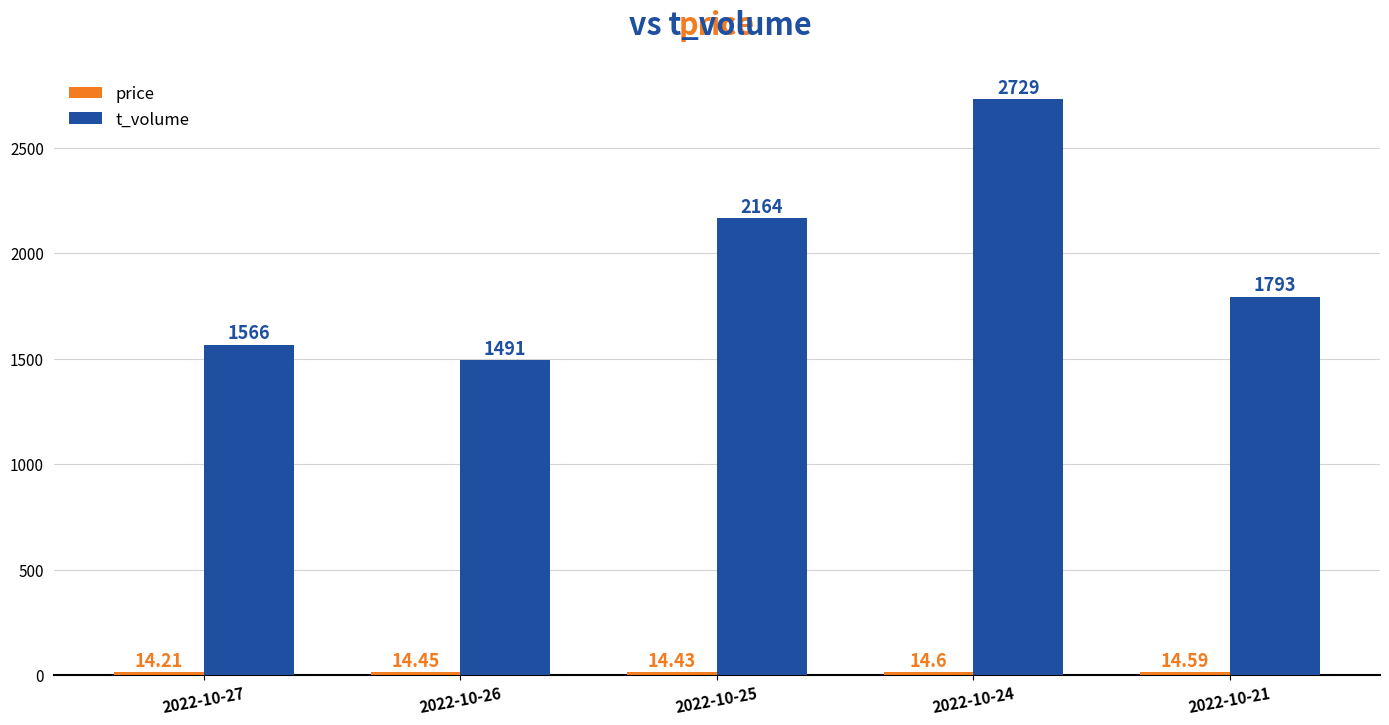

List the labels in order of t_volume value, largest first.

2022-10-24, 2022-10-25, 2022-10-21, 2022-10-27, 2022-10-26